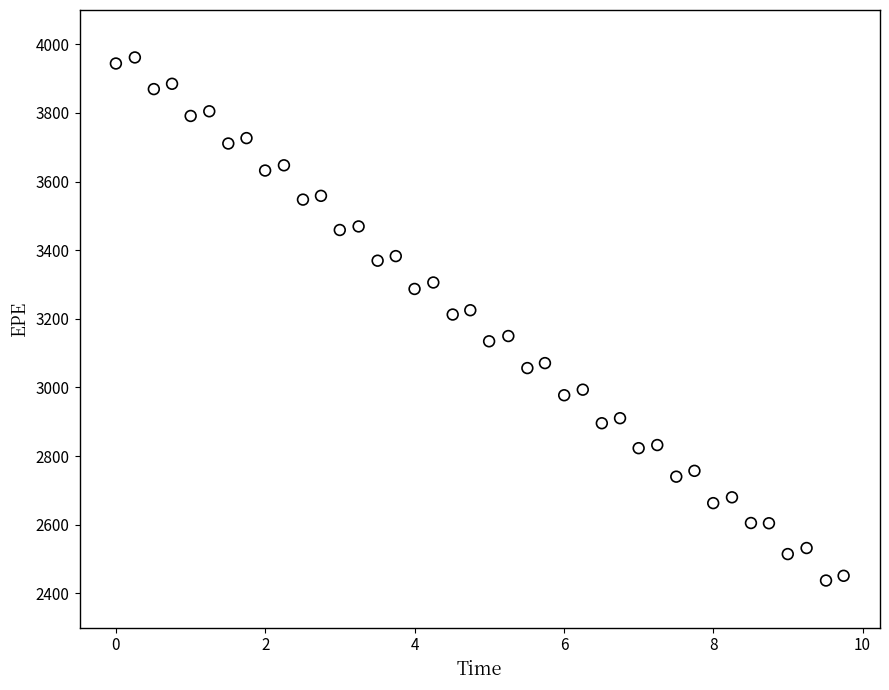

What is the range of Y values (max minus min)?

1524.5